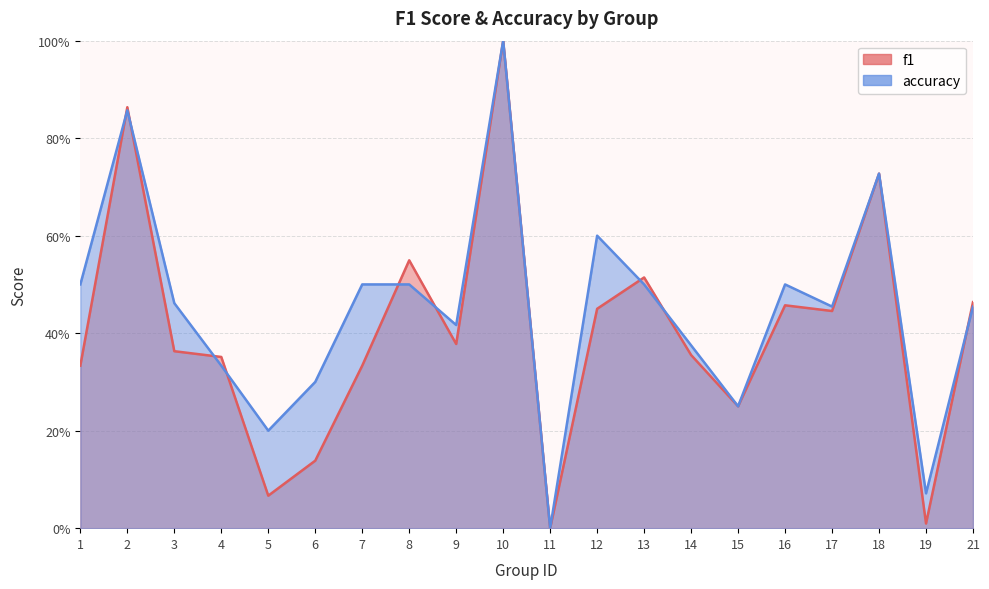

How many distinct data groups are displayed?

2